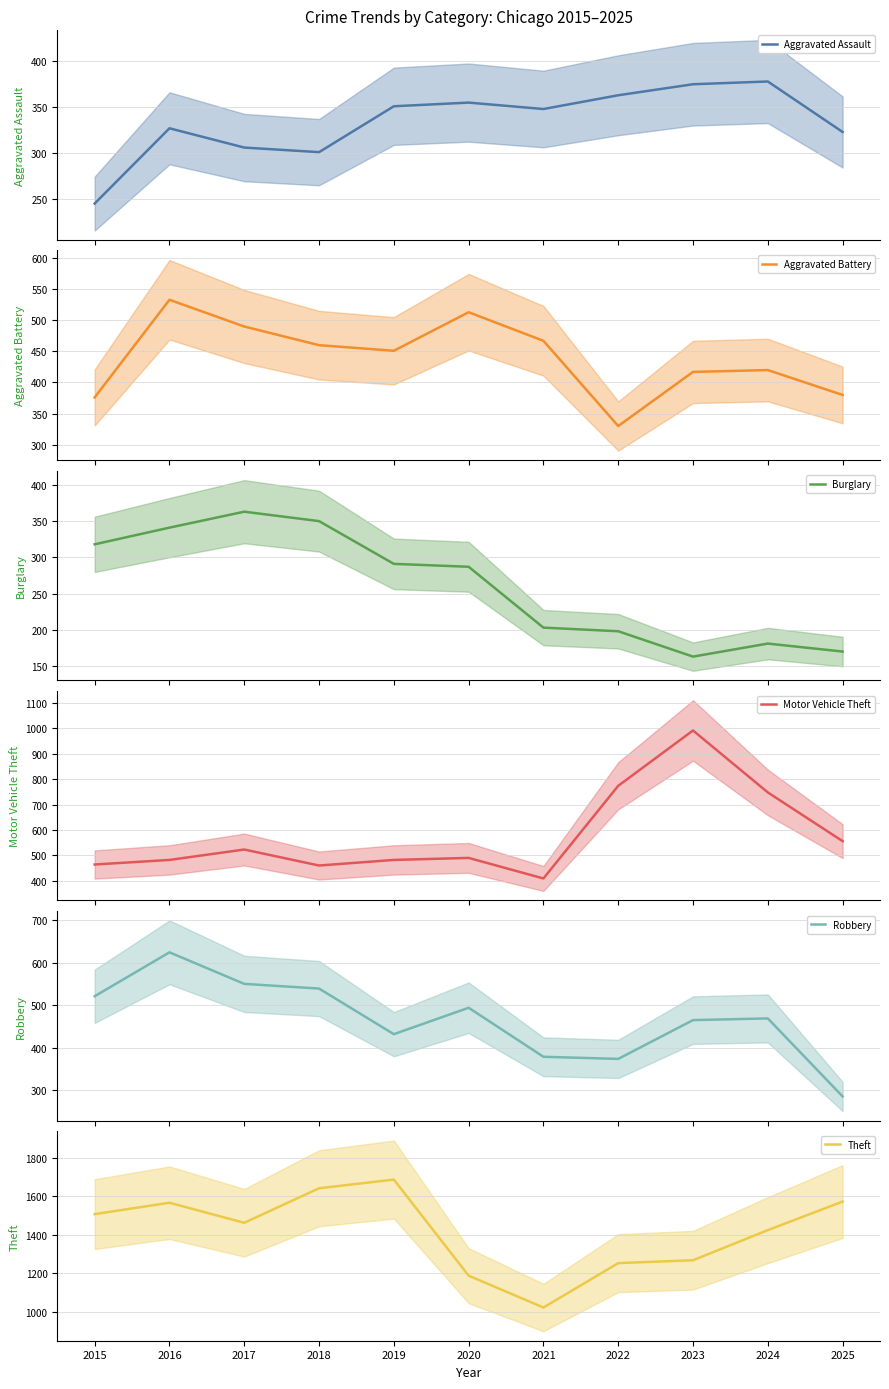

Between which two adjacent categories do Motor Vehicle Theft and Aggravated Battery first intersect?

2015 and 2016